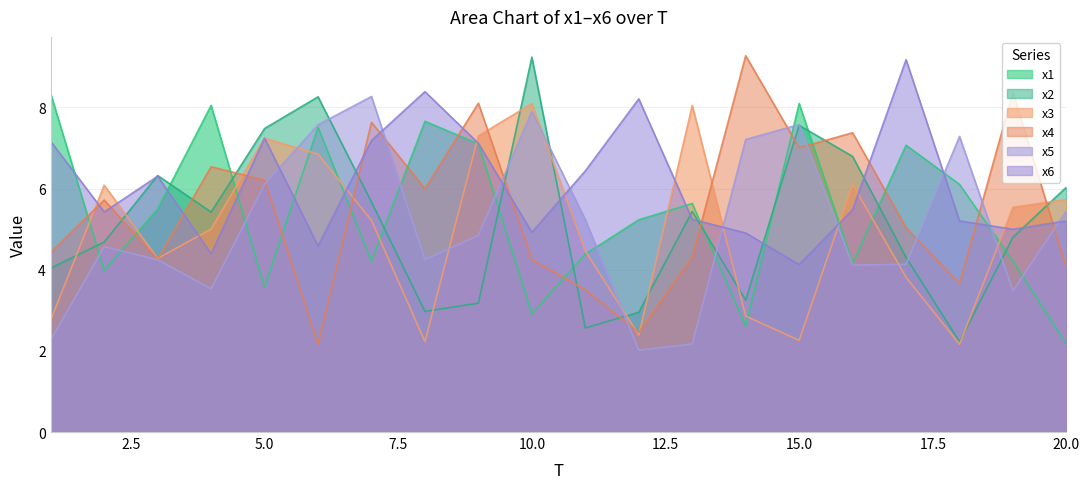

What is the smallest value displayed?

2.0